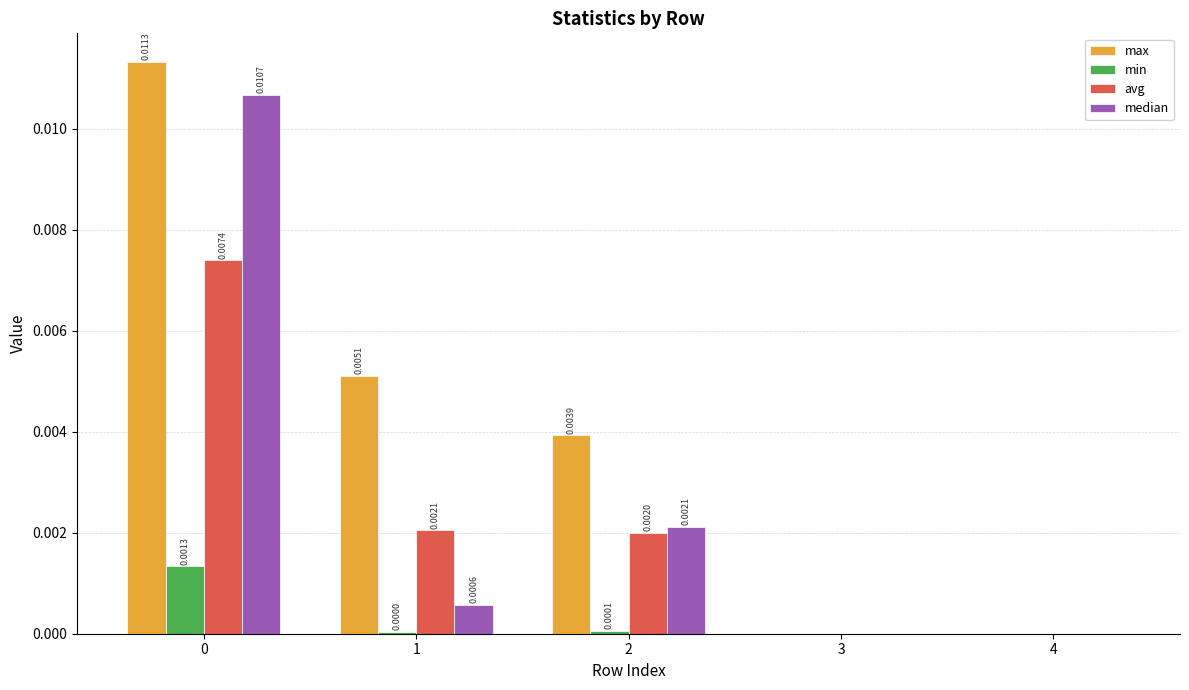

Which series changed the most between 1 and 2?

median